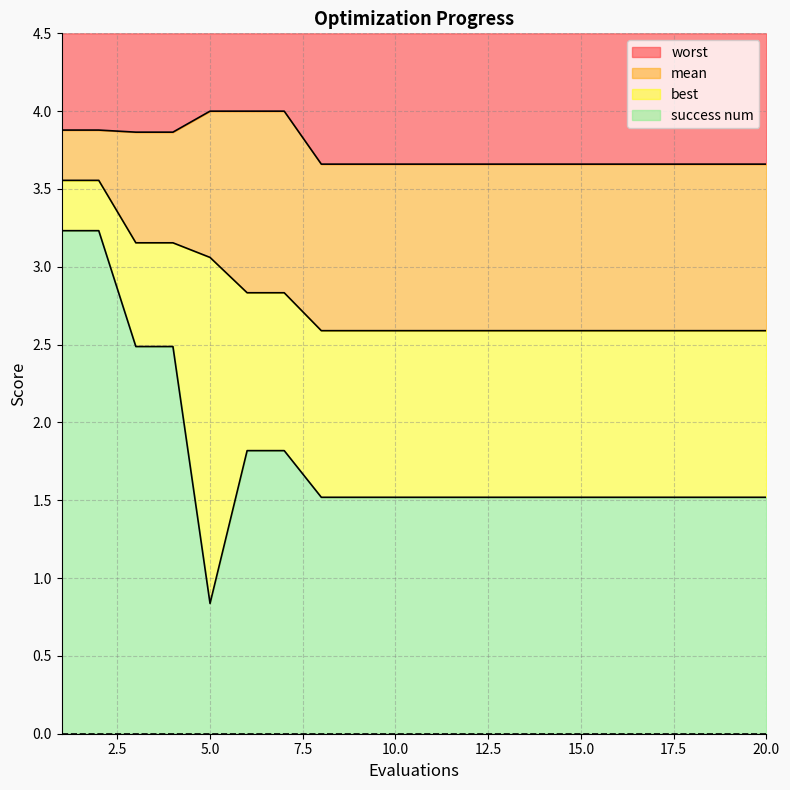

What is the lowest value of the worst series?

3.7